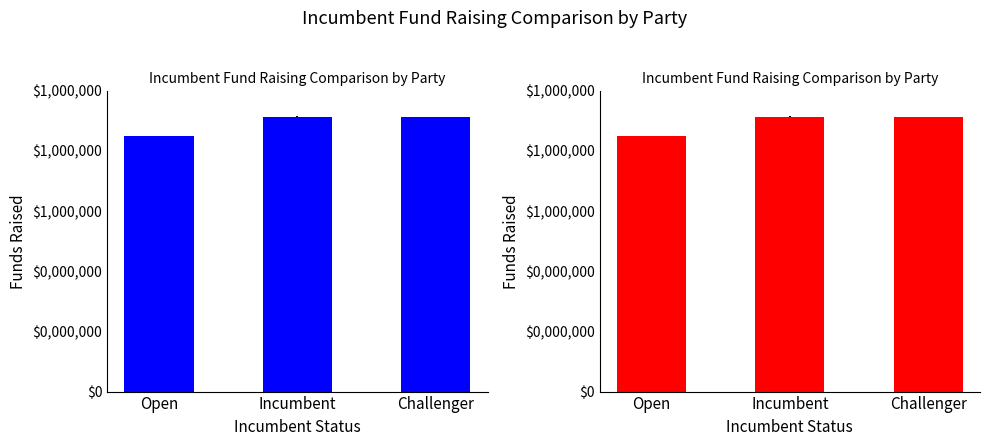

What value does the Red series have at Challenger?

913.0